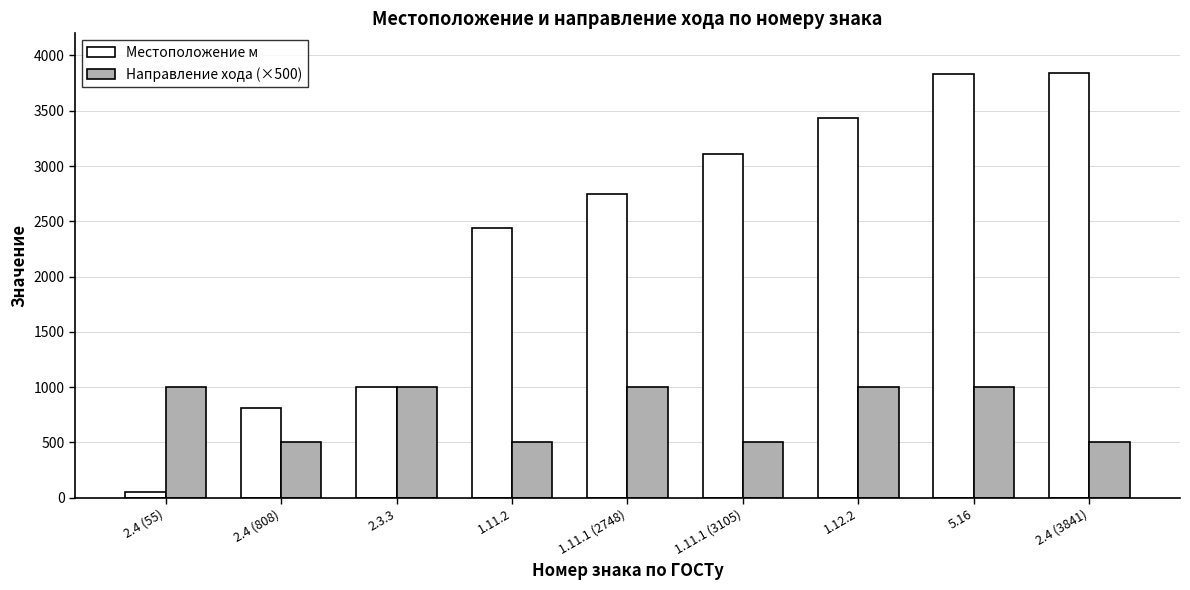

What is the label of the 1st bar from the left?

2.4 (55)